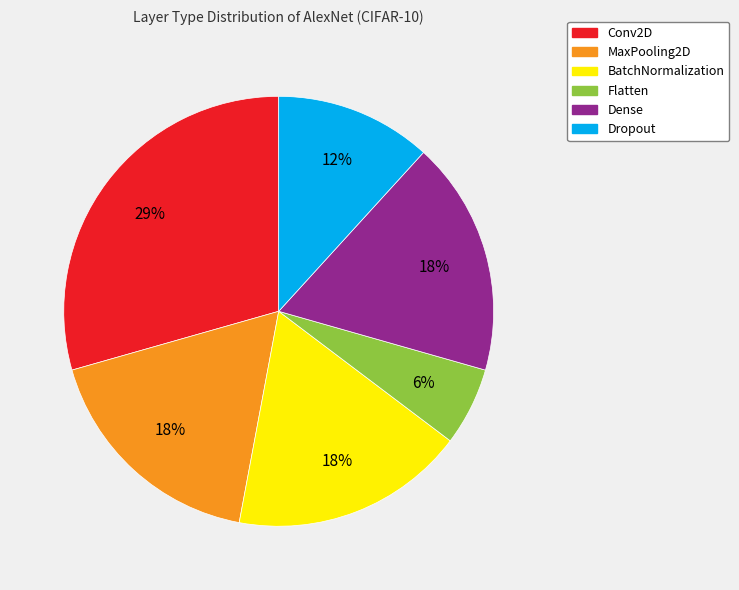

To the nearest percent, what is the combined percentage of Conv2D and MaxPooling2D?

47%